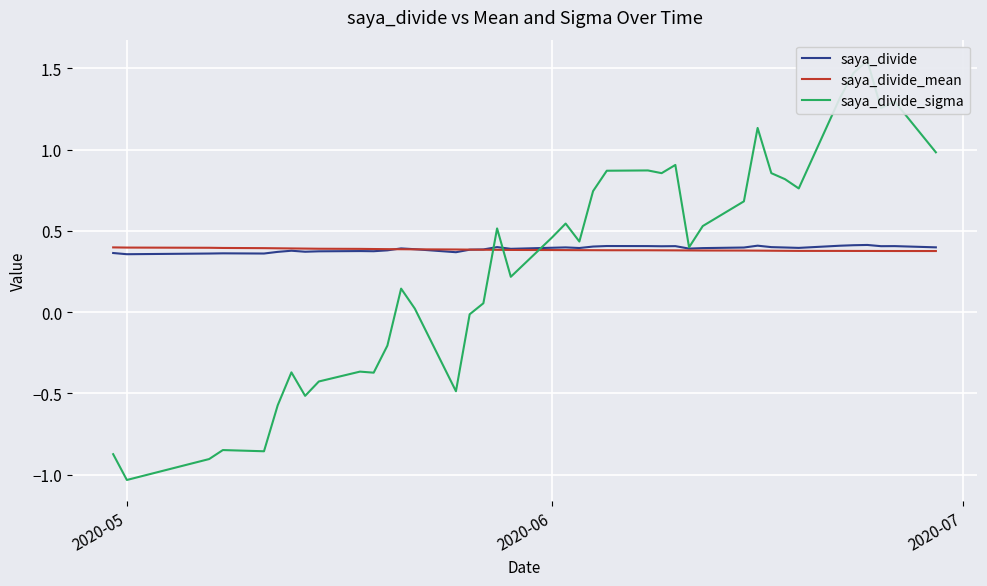

Reading left to right, list all the values displayed in this chart.

saya_divide: 0.4	0.4	0.4	0.4	0.4	0.4	0.4	0.4	0.4	0.4	0.4	0.4	0.4	0.4	0.4	0.4	0.4	0.4	0.4	0.4	0.4	0.4	0.4	0.4	0.4	0.4	0.4	0.4	0.4	0.4	0.4	0.4	0.4	0.4	0.4	0.4	0.4	0.4	0.4	0.4
saya_divide_mean: 0.4	0.4	0.4	0.4	0.4	0.4	0.4	0.4	0.4	0.4	0.4	0.4	0.4	0.4	0.4	0.4	0.4	0.4	0.4	0.4	0.4	0.4	0.4	0.4	0.4	0.4	0.4	0.4	0.4	0.4	0.4	0.4	0.4	0.4	0.4	0.4	0.4	0.4	0.4	0.4
saya_divide_sigma: -0.9	-1.0	-0.9	-0.8	-0.9	-0.6	-0.4	-0.5	-0.4	-0.4	-0.4	-0.2	0.1	0.0	-0.5	-0.0	0.1	0.5	0.2	0.5	0.5	0.4	0.7	0.9	0.9	0.9	0.9	0.4	0.5	0.7	1.1	0.9	0.8	0.8	1.3	1.5	1.5	1.3	1.3	1.0